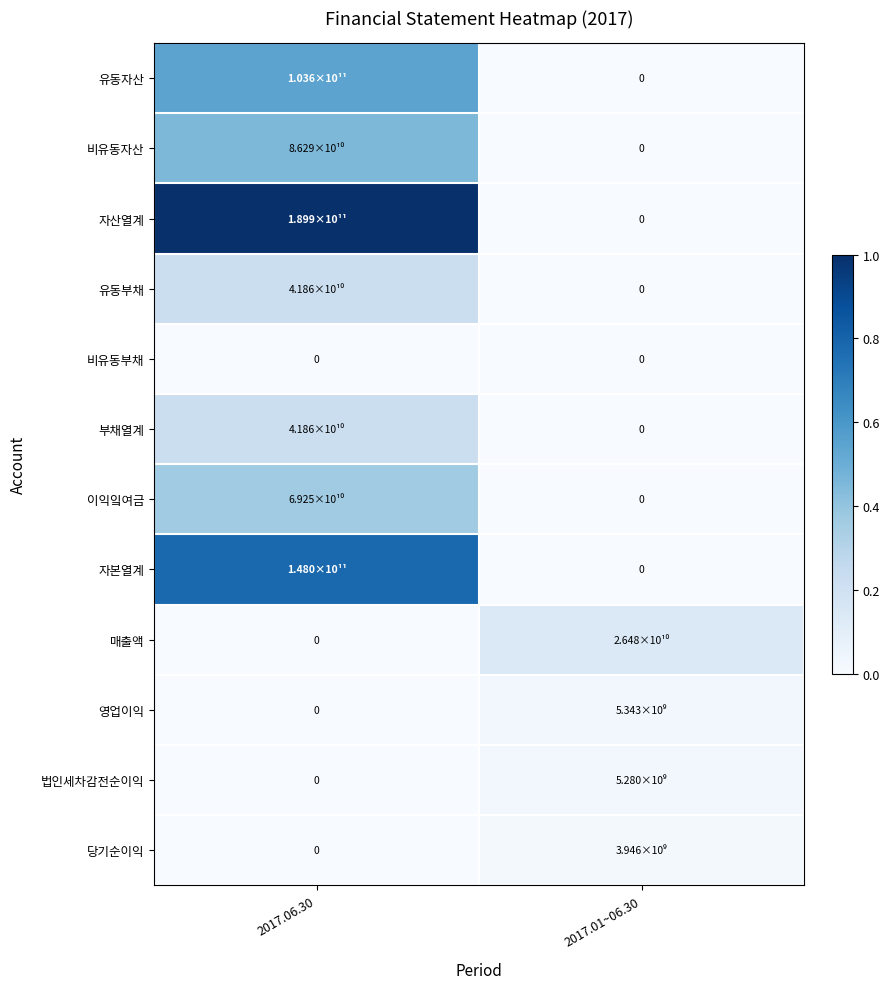

How many values in the 자본열계 series exceed 0?

1